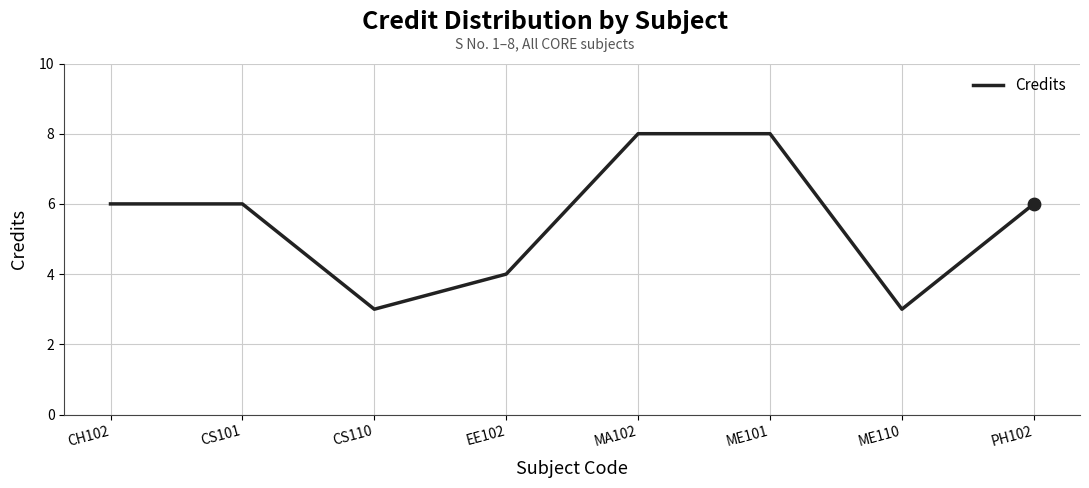

Approximately how many times larger is the value at CS101 compared to CS110?

2.0